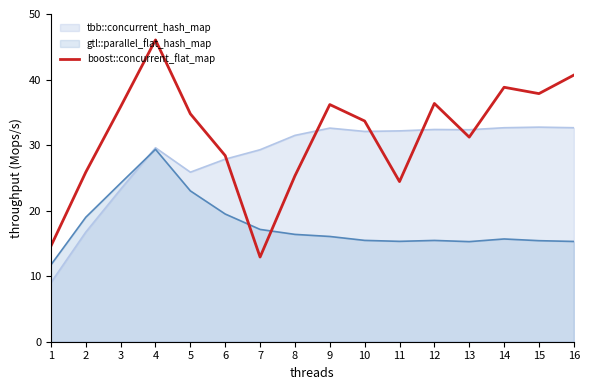

At which category does the data reach its first local valley?

7